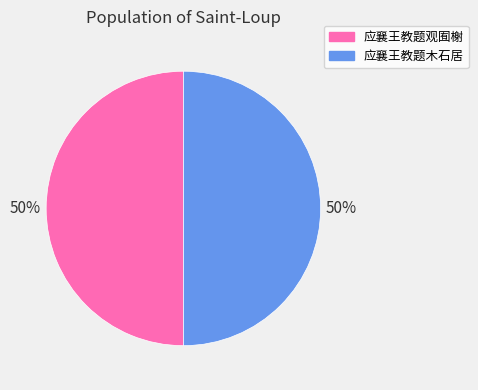

Do 应襄王教题木石居 and 应襄王教题观囿榭 together represent more than half of the pie?

Yes